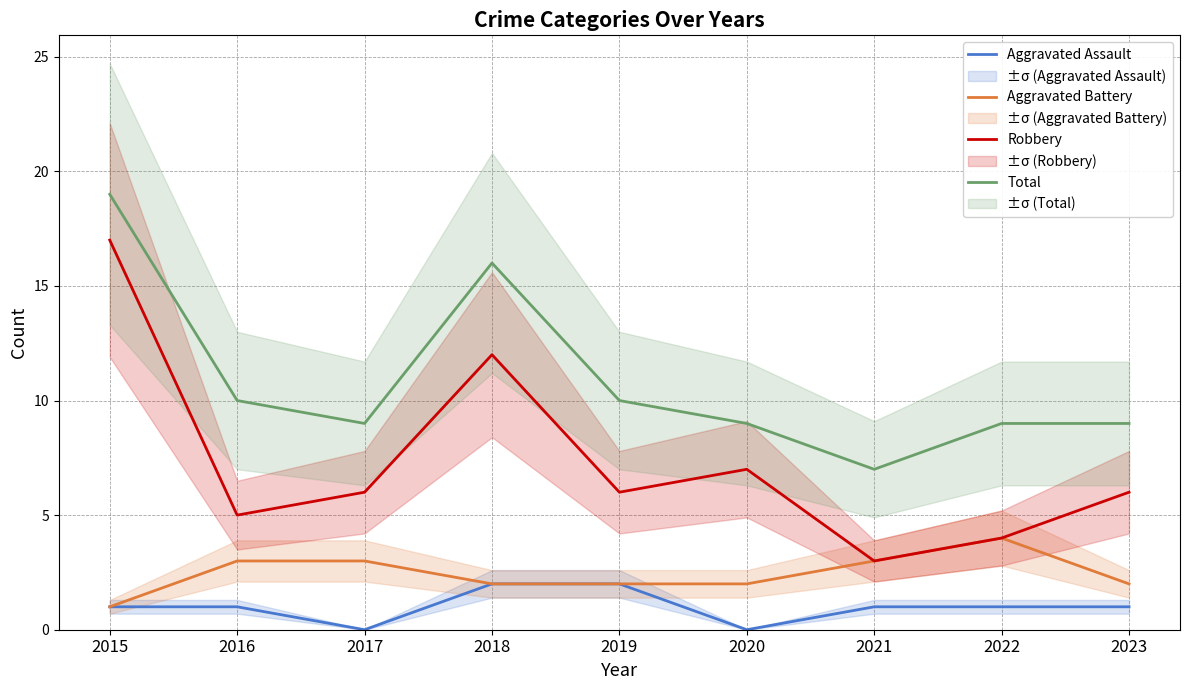

Reading left to right, extract all data points from this chart.

Aggravated Assault: 2015=1	2016=1	2017=0	2018=2	2019=2	2020=0	2021=1	2022=1	2023=1
Aggravated Battery: 2015=1	2016=3	2017=3	2018=2	2019=2	2020=2	2021=3	2022=4	2023=2
Robbery: 2015=17	2016=5	2017=6	2018=12	2019=6	2020=7	2021=3	2022=4	2023=6
Total: 2015=19	2016=10	2017=9	2018=16	2019=10	2020=9	2021=7	2022=9	2023=9